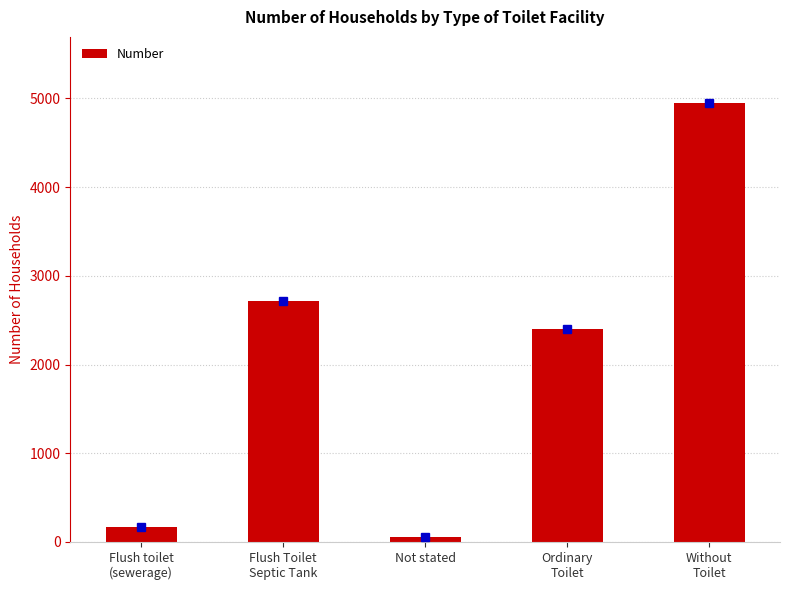

Where is the data nearest to the value 2501?

Ordinary
Toilet